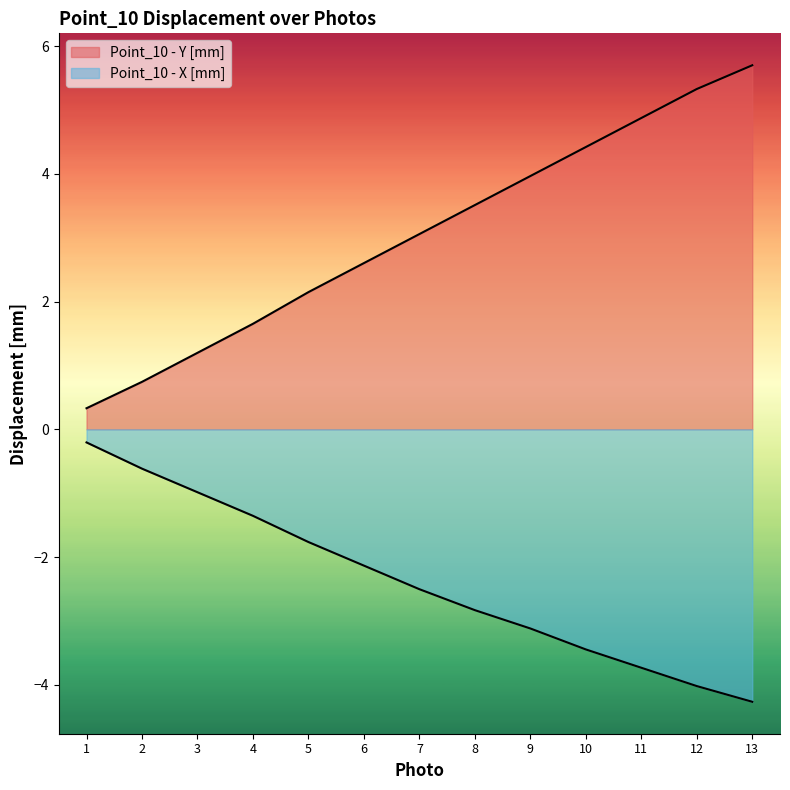

At how many categories does at least one series exceed -1?

13